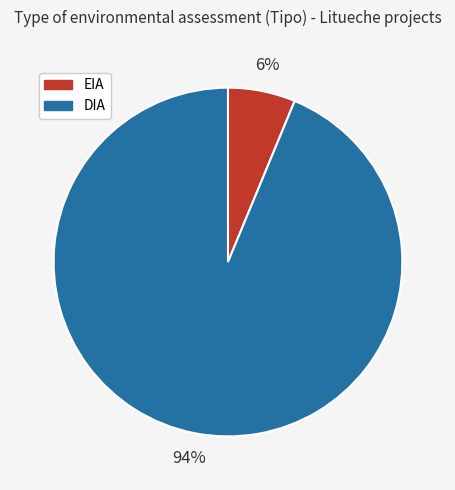

The EIA slice represents 1% of the pie. True or false?

False